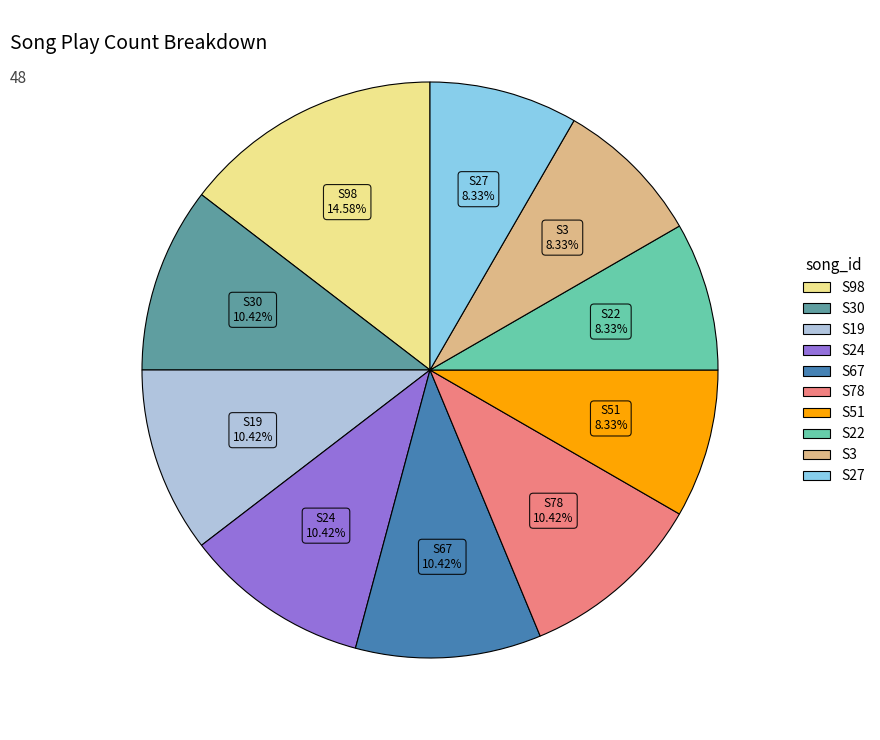

Is there a majority slice in this chart?

No